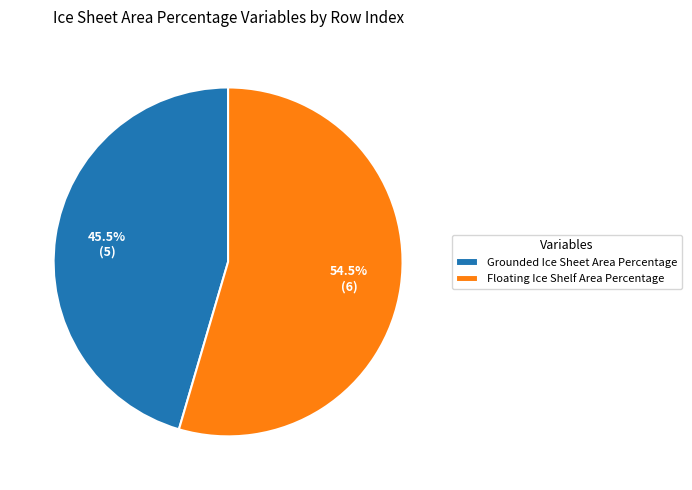

To the nearest percent, what is the difference between the largest and smallest slice percentages?

9%